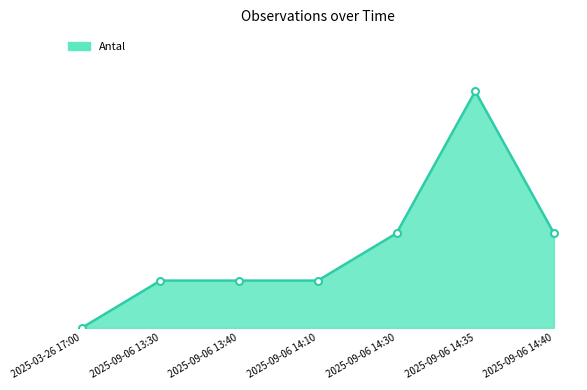

What is the change in value from 2025-09-06 14:10 to 2025-09-06 14:40?

+1